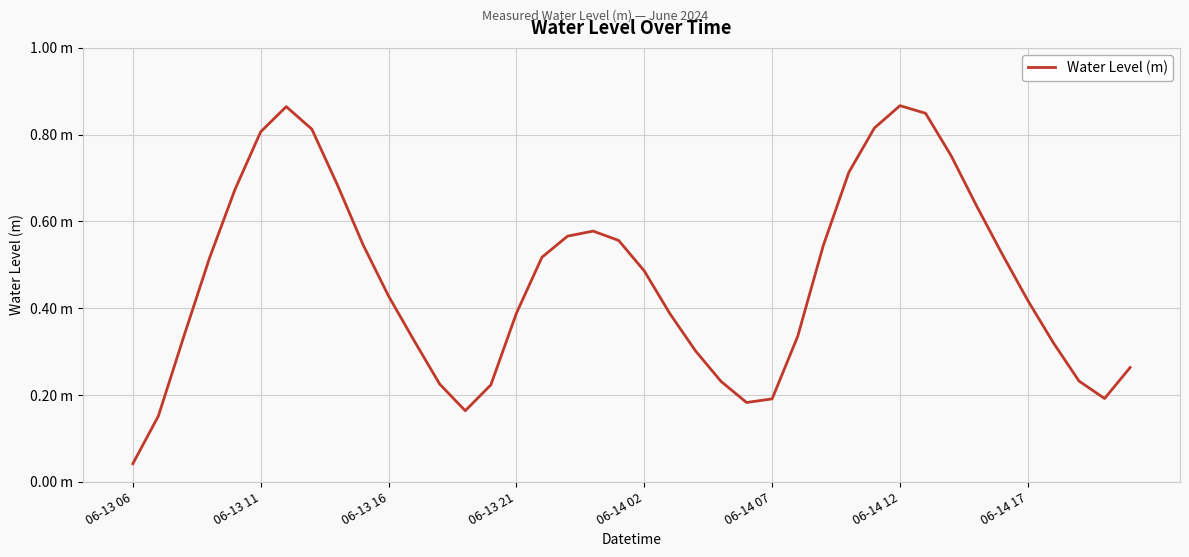

Does the chart display data point markers on the line(s)?

No